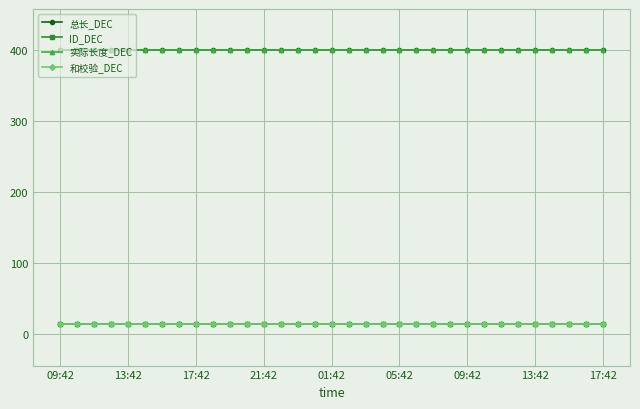

Which category has the lowest value in the 总长_DEC series?

09:42